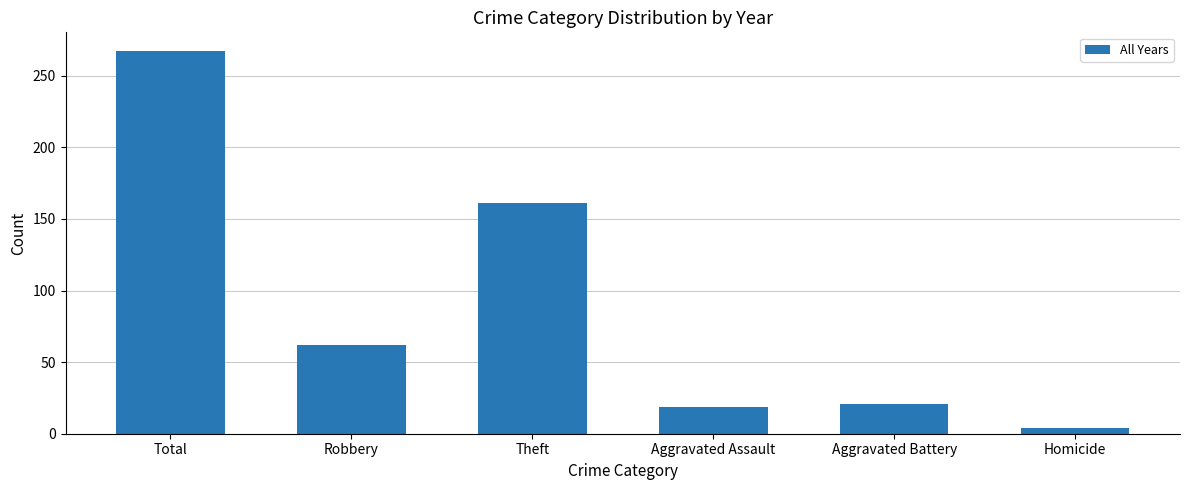

Reading left to right, extract all data points from this chart.

Total=267	Robbery=62	Theft=161	Aggravated Assault=19	Aggravated Battery=21	Homicide=4